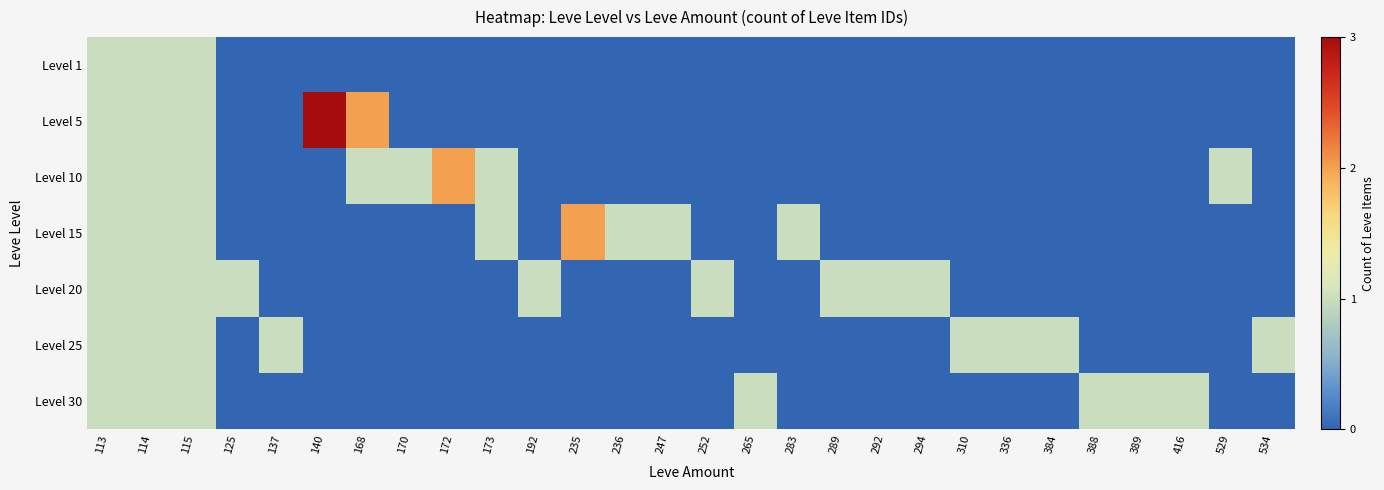

Reading left to right, list all the values displayed in this chart.

Level 1: 113=1	114=1	115=1	125=0	137=0	140=0	168=0	170=0	172=0	173=0	192=0	235=0	236=0	247=0	252=0	265=0	283=0	289=0	292=0	294=0	310=0	336=0	384=0	388=0	389=0	416=0	529=0	534=0
Level 5: 113=1	114=1	115=1	125=0	137=0	140=3	168=2	170=0	172=0	173=0	192=0	235=0	236=0	247=0	252=0	265=0	283=0	289=0	292=0	294=0	310=0	336=0	384=0	388=0	389=0	416=0	529=0	534=0
Level 10: 113=1	114=1	115=1	125=0	137=0	140=0	168=1	170=1	172=2	173=1	192=0	235=0	236=0	247=0	252=0	265=0	283=0	289=0	292=0	294=0	310=0	336=0	384=0	388=0	389=0	416=0	529=1	534=0
Level 15: 113=1	114=1	115=1	125=0	137=0	140=0	168=0	170=0	172=0	173=1	192=0	235=2	236=1	247=1	252=0	265=0	283=1	289=0	292=0	294=0	310=0	336=0	384=0	388=0	389=0	416=0	529=0	534=0
Level 20: 113=1	114=1	115=1	125=1	137=0	140=0	168=0	170=0	172=0	173=0	192=1	235=0	236=0	247=0	252=1	265=0	283=0	289=1	292=1	294=1	310=0	336=0	384=0	388=0	389=0	416=0	529=0	534=0
Level 25: 113=1	114=1	115=1	125=0	137=1	140=0	168=0	170=0	172=0	173=0	192=0	235=0	236=0	247=0	252=0	265=0	283=0	289=0	292=0	294=0	310=1	336=1	384=1	388=0	389=0	416=0	529=0	534=1
Level 30: 113=1	114=1	115=1	125=0	137=0	140=0	168=0	170=0	172=0	173=0	192=0	235=0	236=0	247=0	252=0	265=1	283=0	289=0	292=0	294=0	310=0	336=0	384=0	388=1	389=1	416=1	529=0	534=0